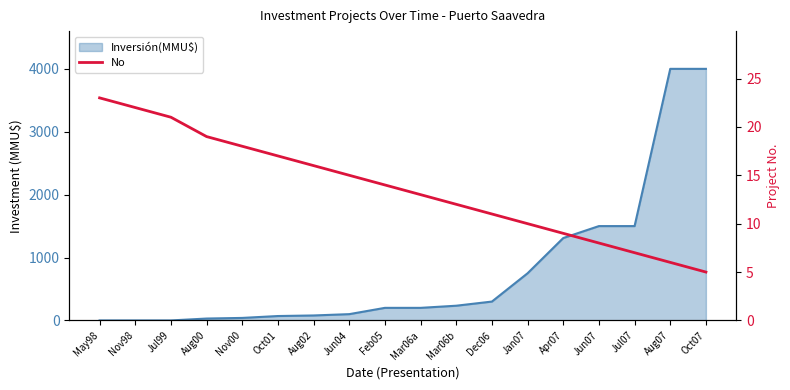

What is the change in value from Mar06a to Jun07?

-5